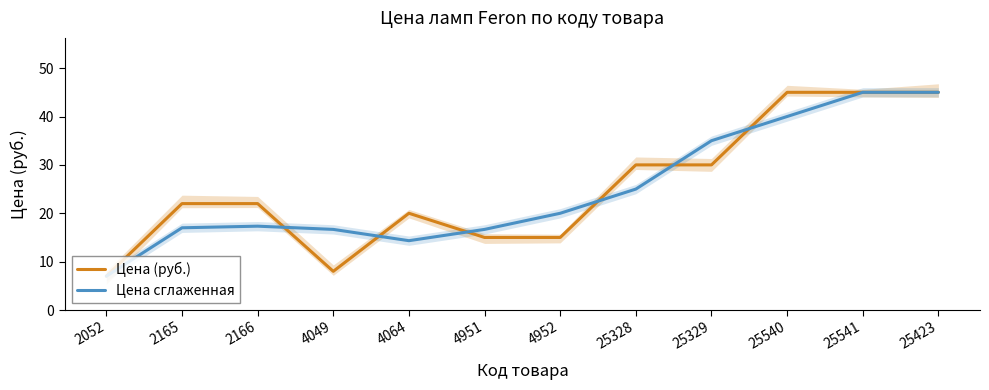

What position from the right is 4951?

7